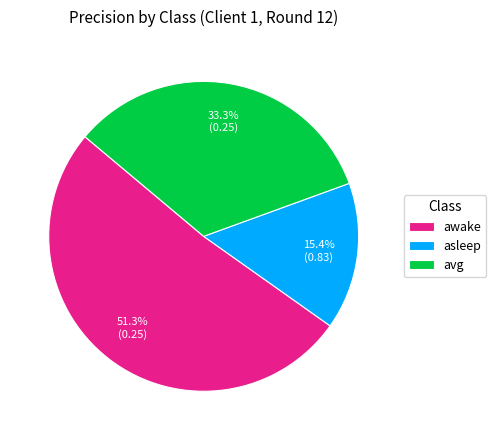

How many segments does this pie chart have?

3